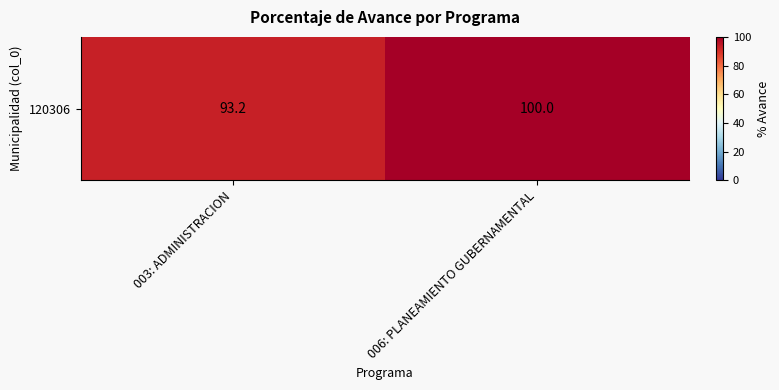

What is the sum of all values?

193.2